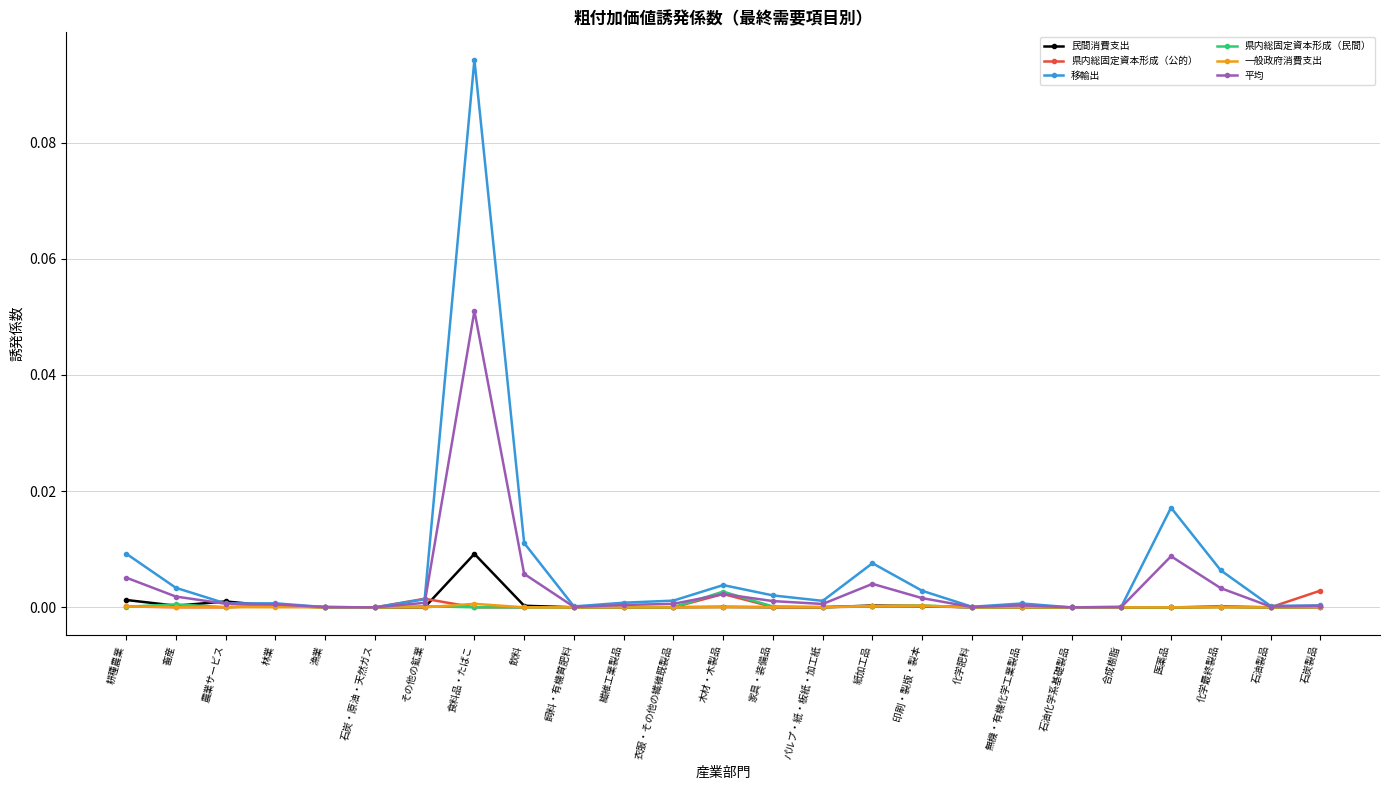

True or false: 一般政府消費支出 has more than 1 points higher than both neighbors.

True